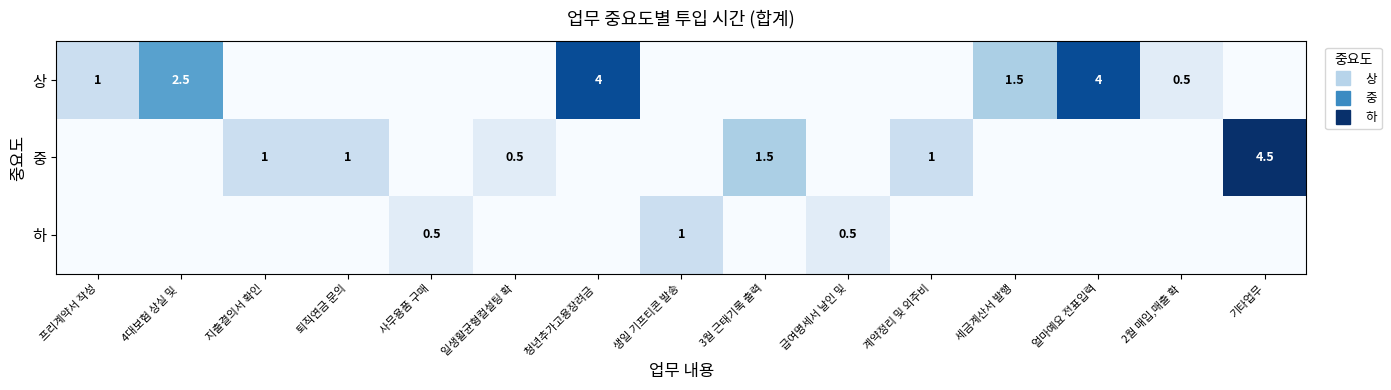

Which category has the highest value across all series?

기타업무